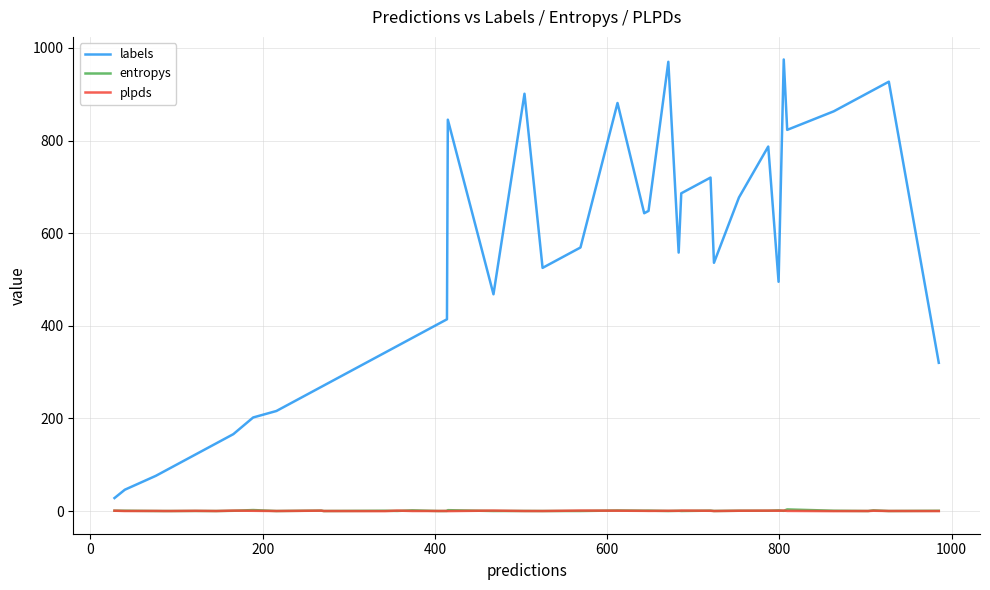

True or false: plpds and labels intersect in this chart.

False